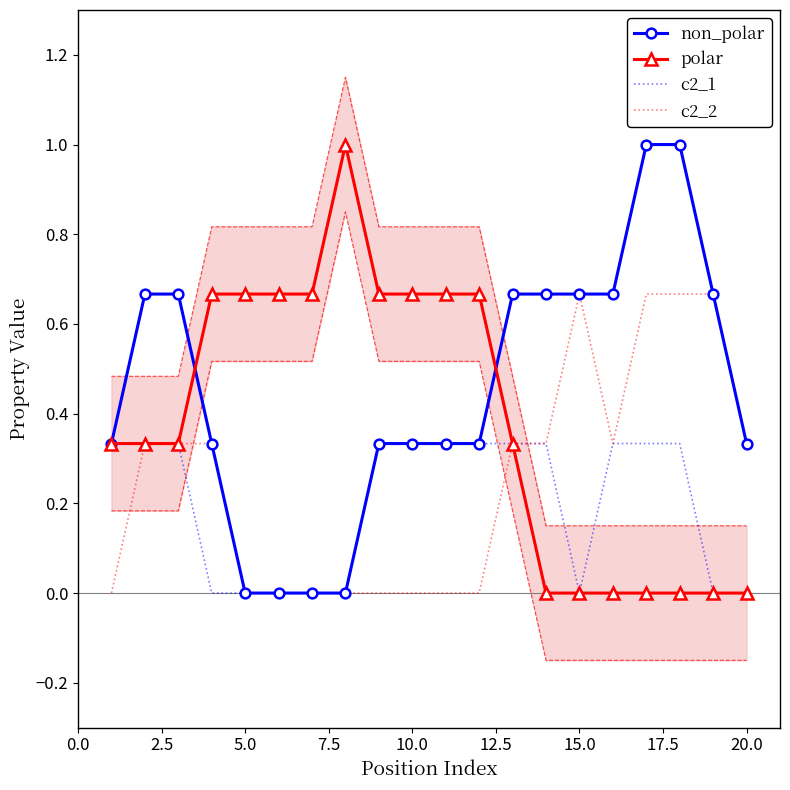

What is the value of the c2_2 point at the 17th from the left?

0.7